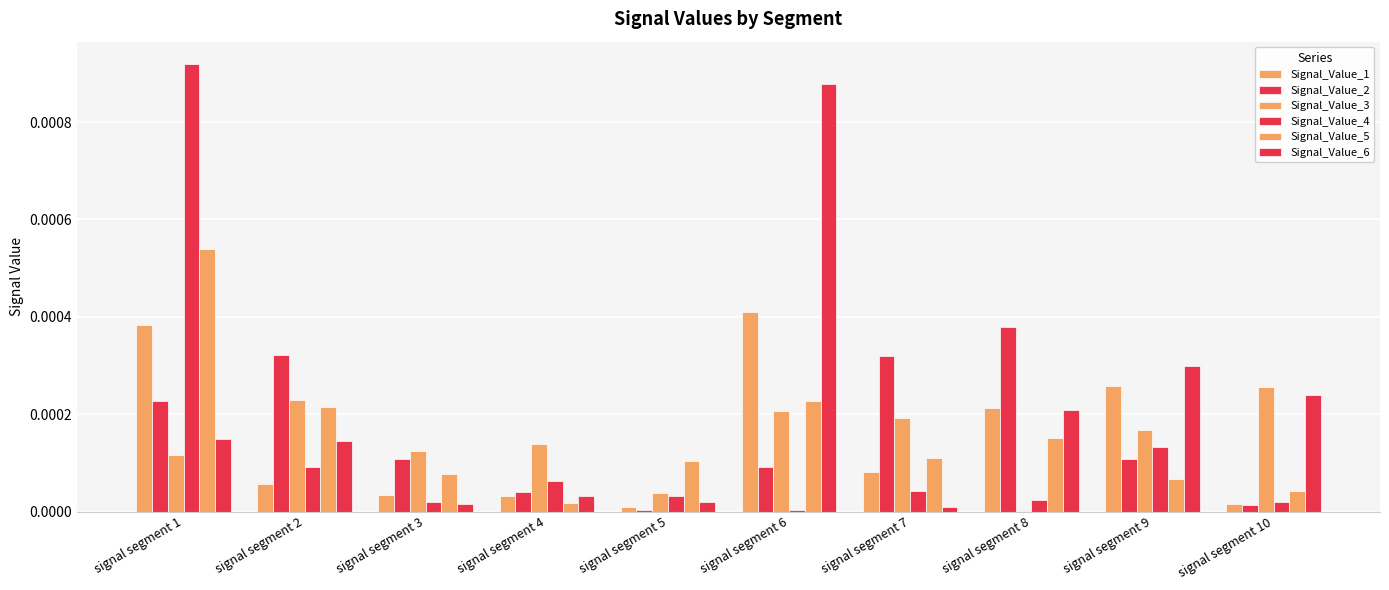

How many groups of bars are there?

10